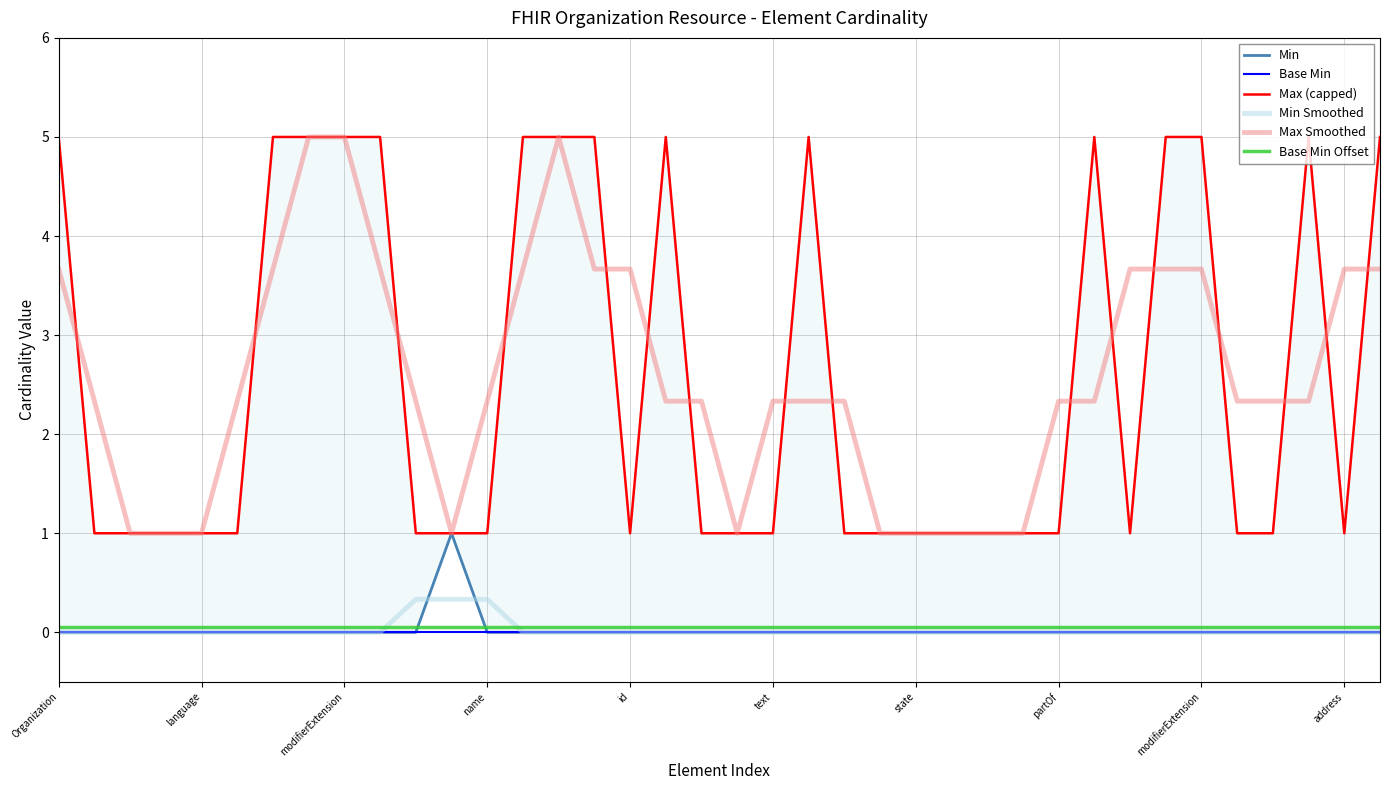

Where is Max Smoothed nearest to the value 3?

Organization